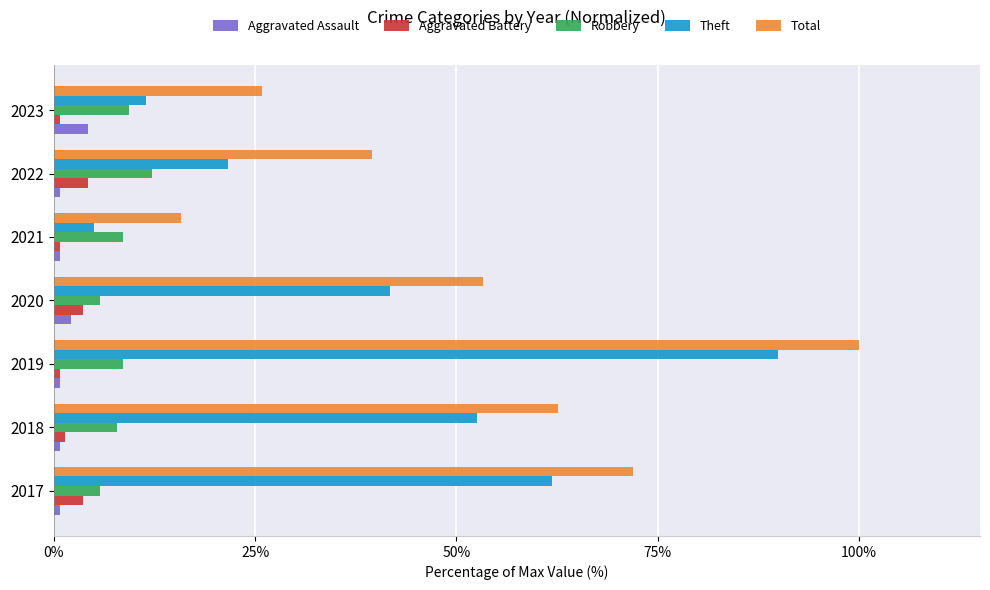

What is the difference between the maximum and minimum values in the Robbery series?

6.5